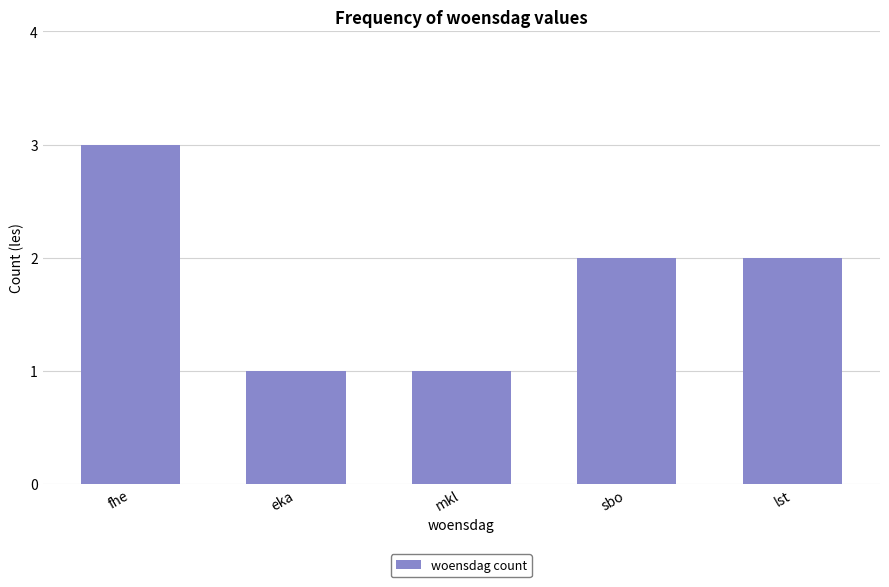

What is the smallest value displayed?

1